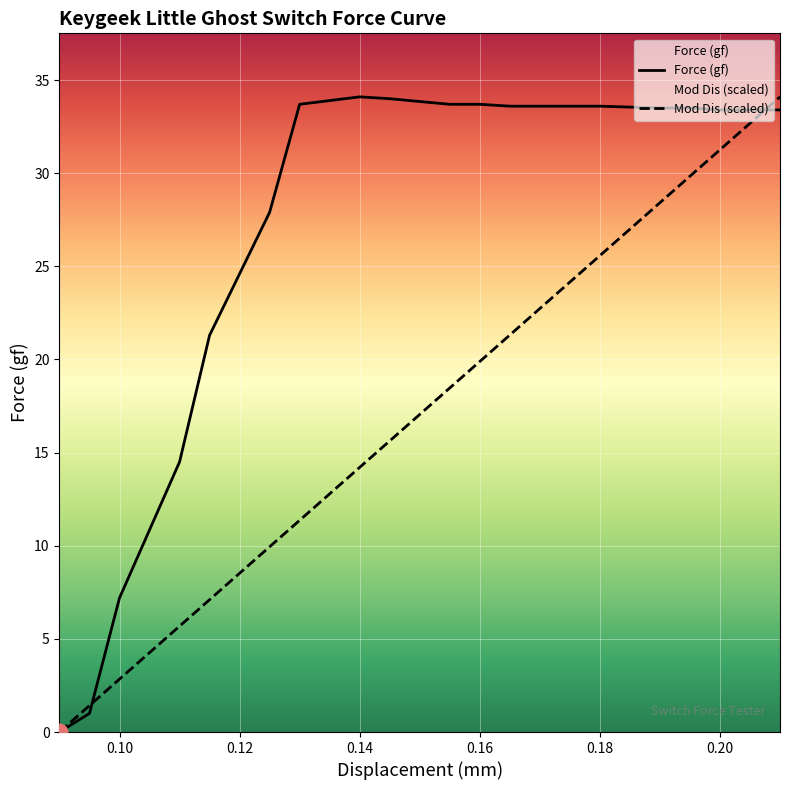

What position from the left is 0.205?

19